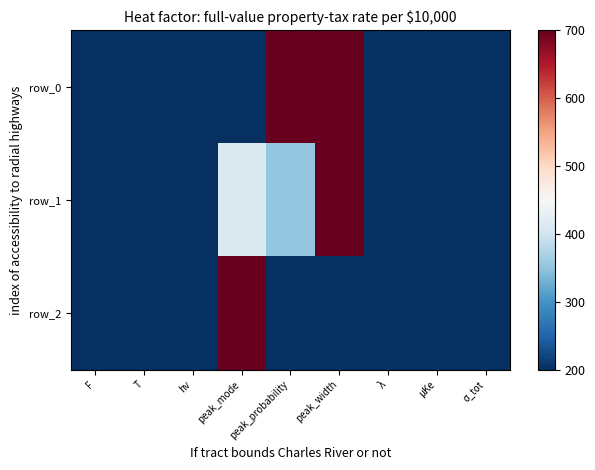

How many series are shown in this chart?

3